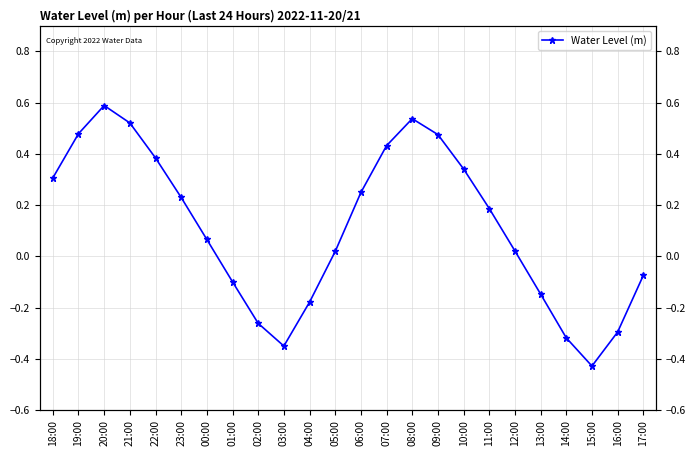

Which has a higher value, 16:00 or 14:00?

16:00